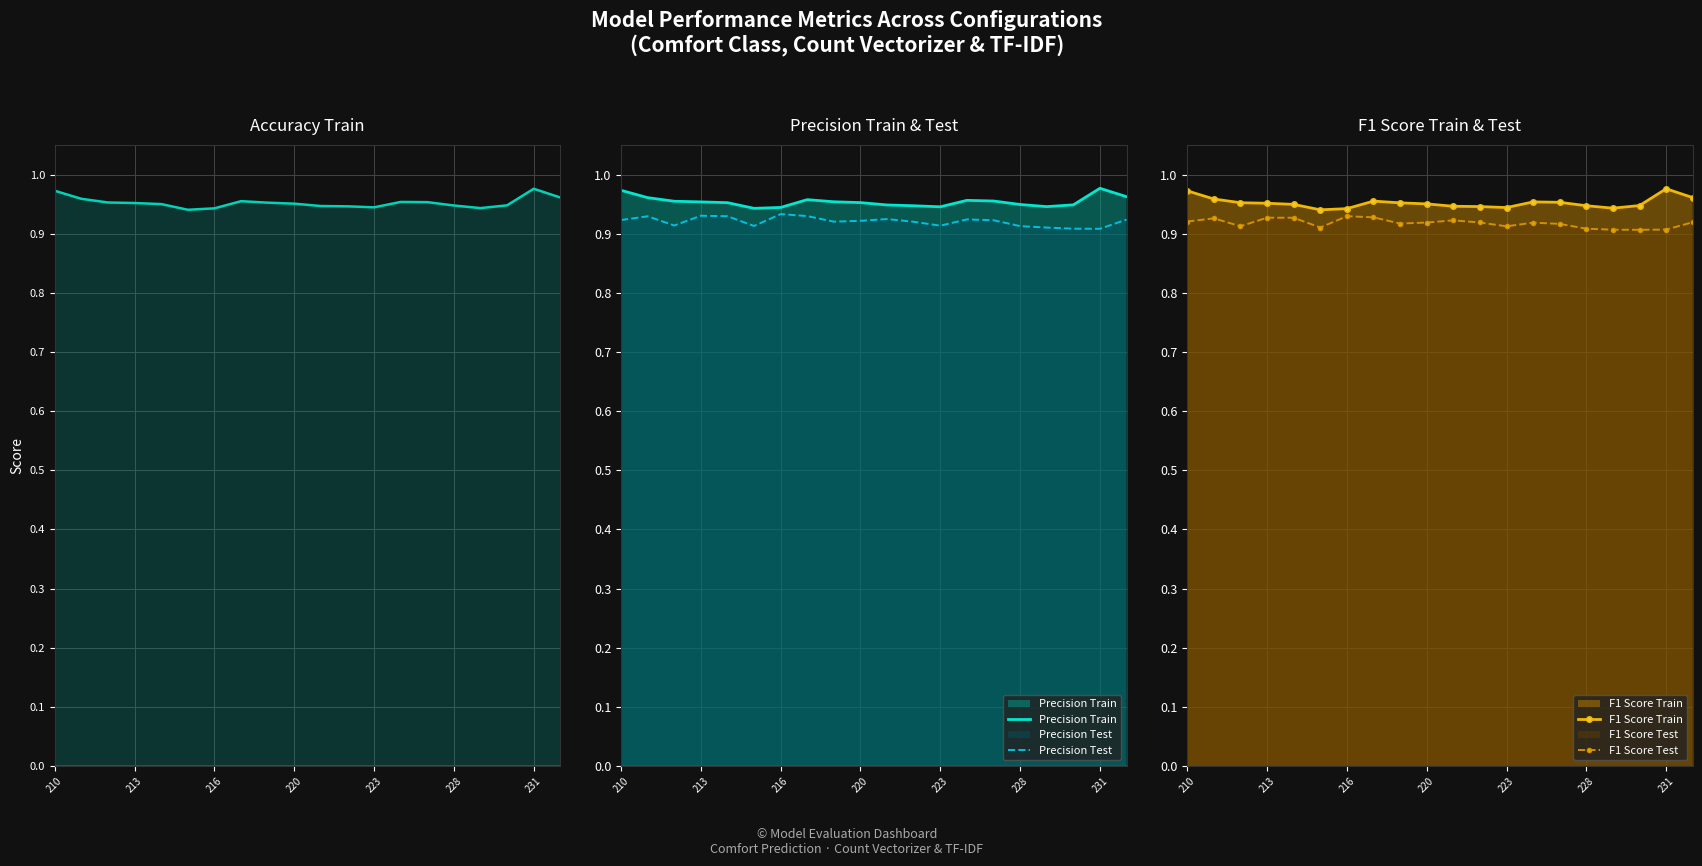

True or false: Accuracy Train has a value of 1.0 at 220.

True